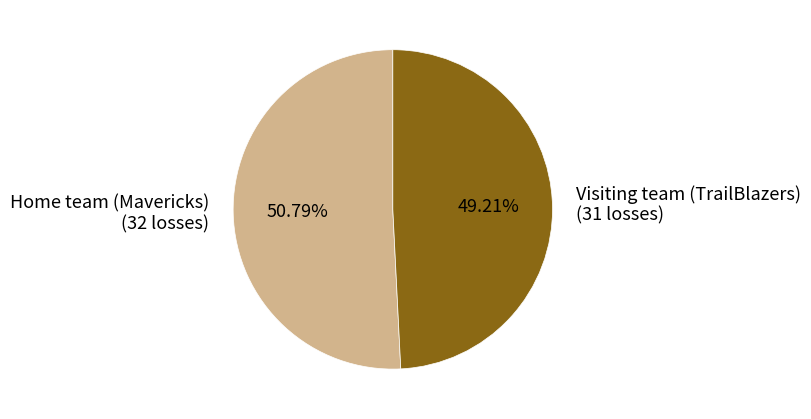

The Visiting team (TrailBlazers) slice represents 49% of the pie. True or false?

True